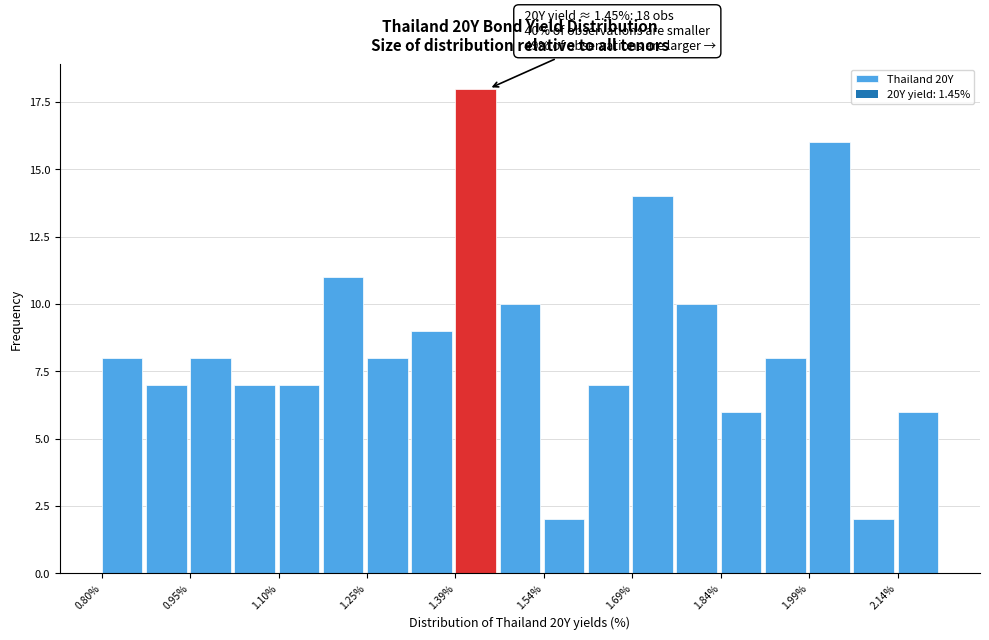

Around what value on the x-axis is the tallest bar? Give the approximate position of its centre, as read against the axis.

1.42